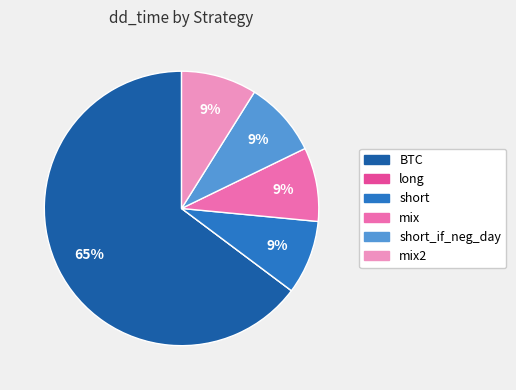

Is there any slice that represents more than half of the pie?

Yes